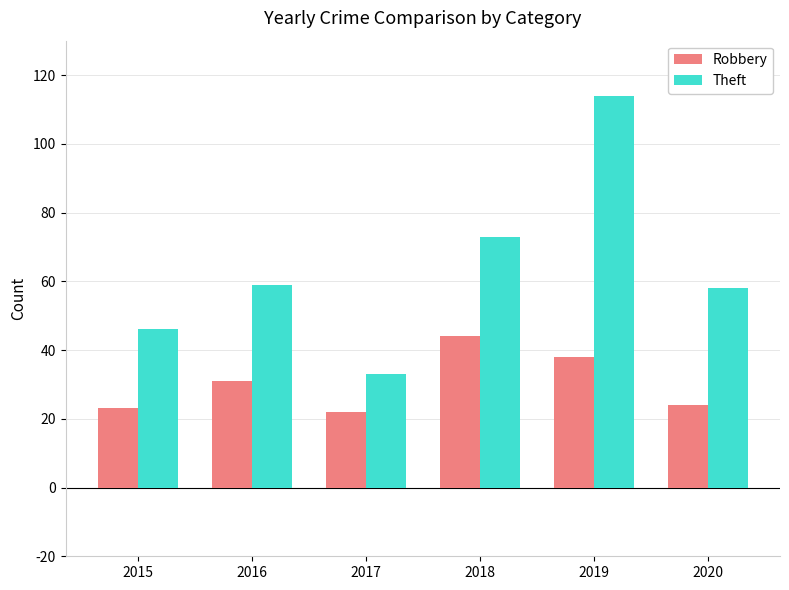

Which series has the largest range (max minus min)?

Theft